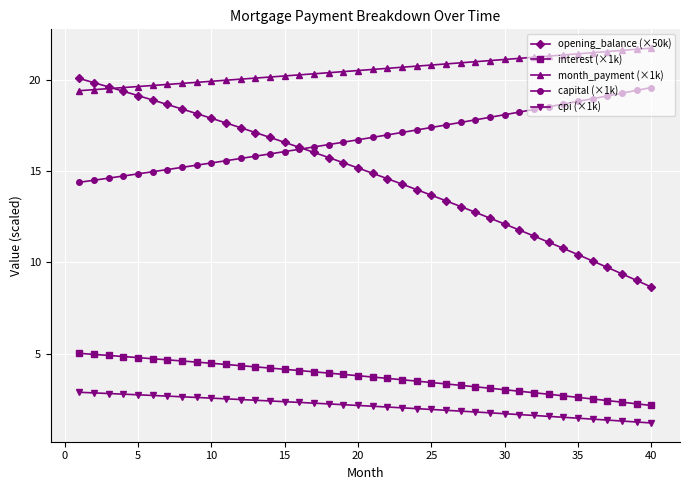

What is the maximum value for capital (×1k)?

19.6